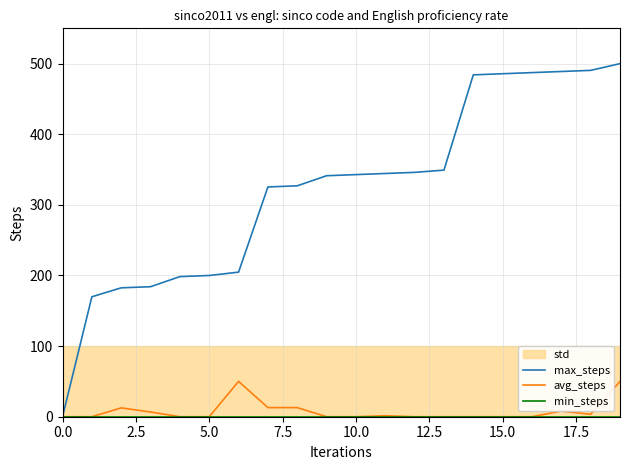

True or false: avg_steps and min_steps cross at least once.

False